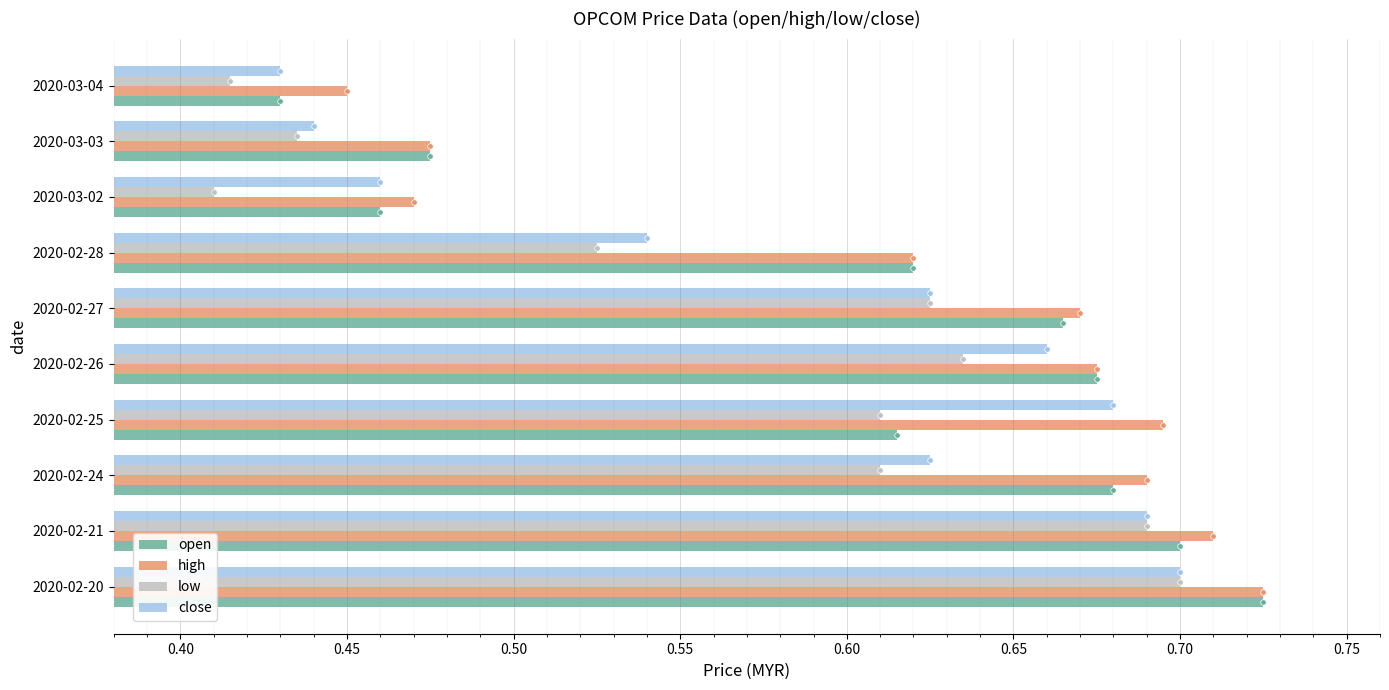

At which label does close reach its minimum?

2020-03-04